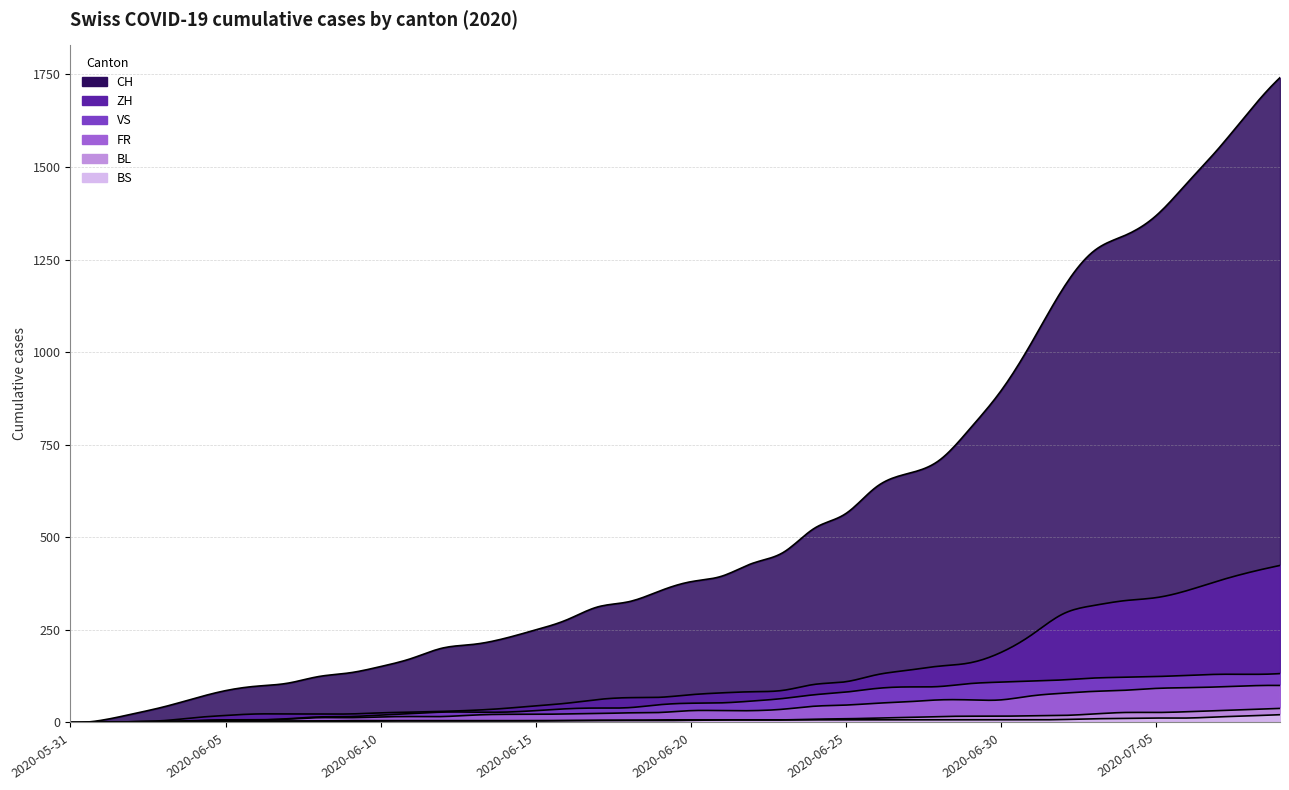

What is the difference between the second highest and second lowest values in the CH series?

1643